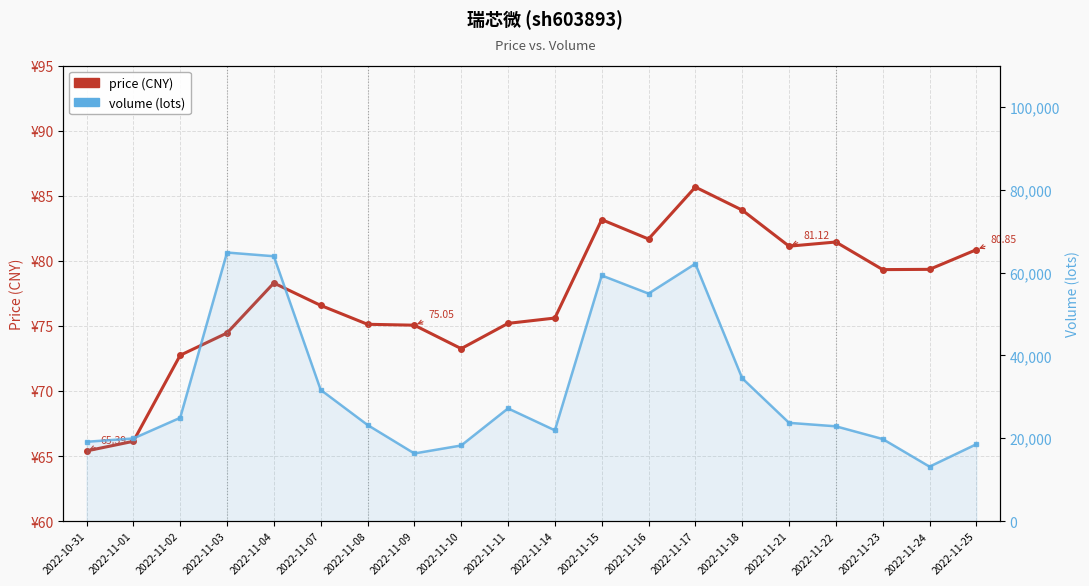

Which series has the largest total across all categories?

volume